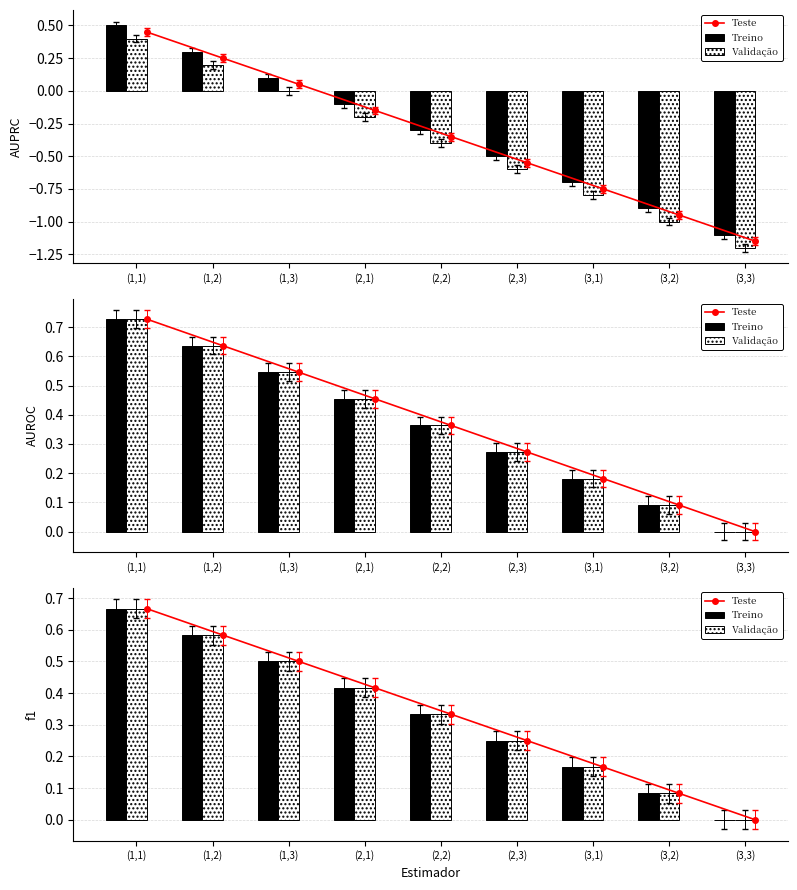

At how many categories does at least one series exceed 0?

8